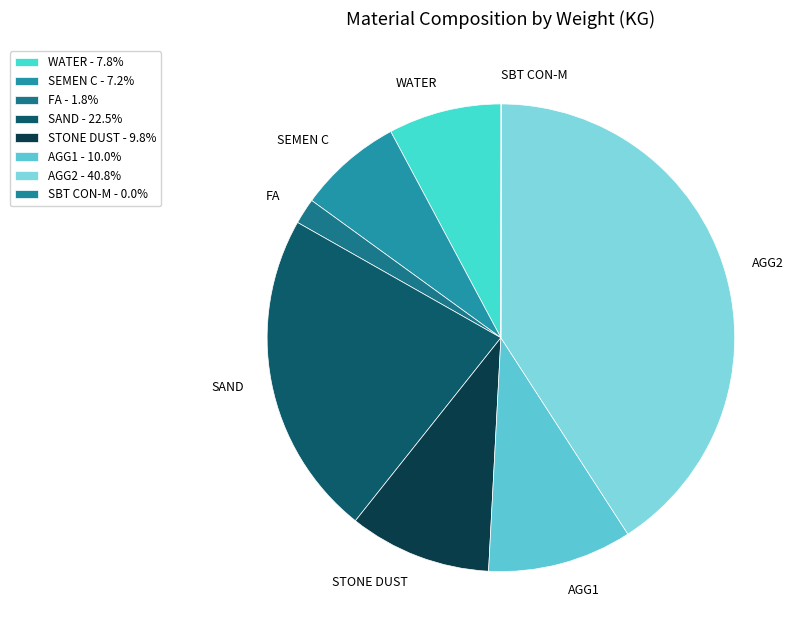

Combined, do SEMEN C and SAND account for over 50%?

No